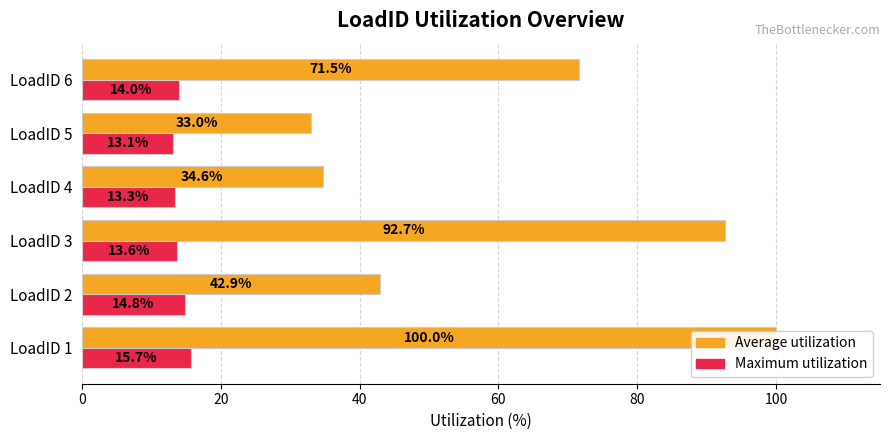

How many bars are there in total?

12